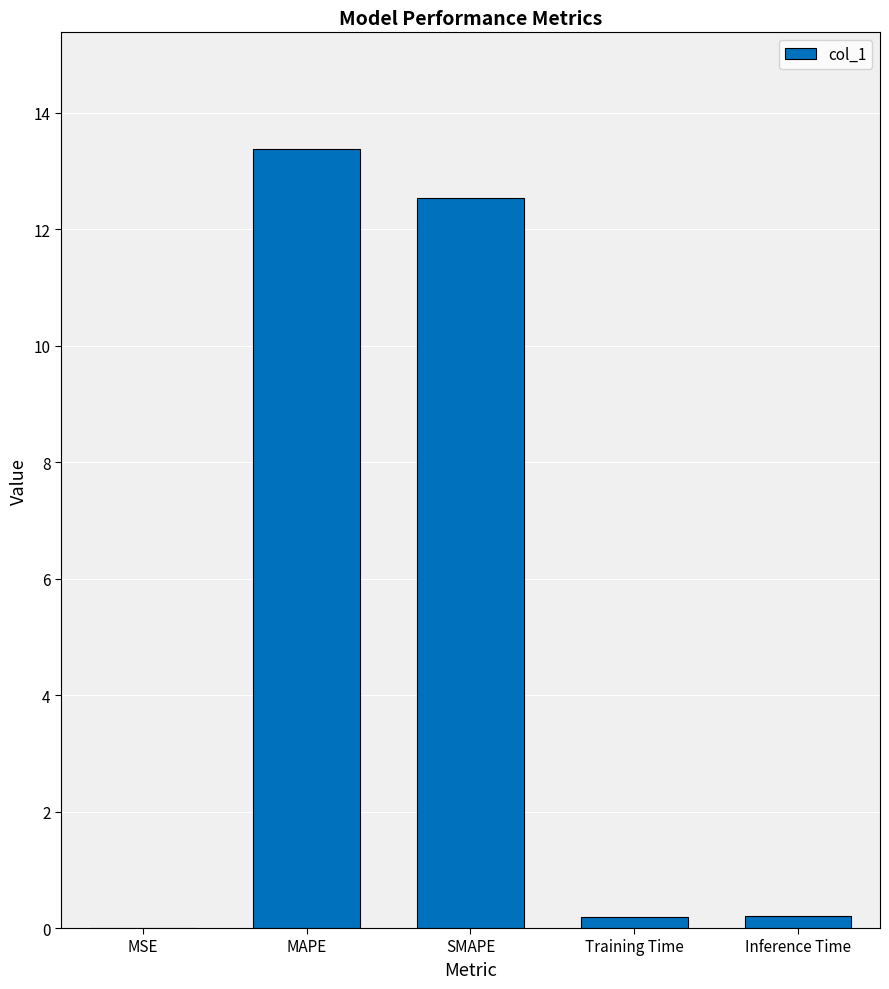

What is the sum of the values at Training Time and SMAPE?

12.7